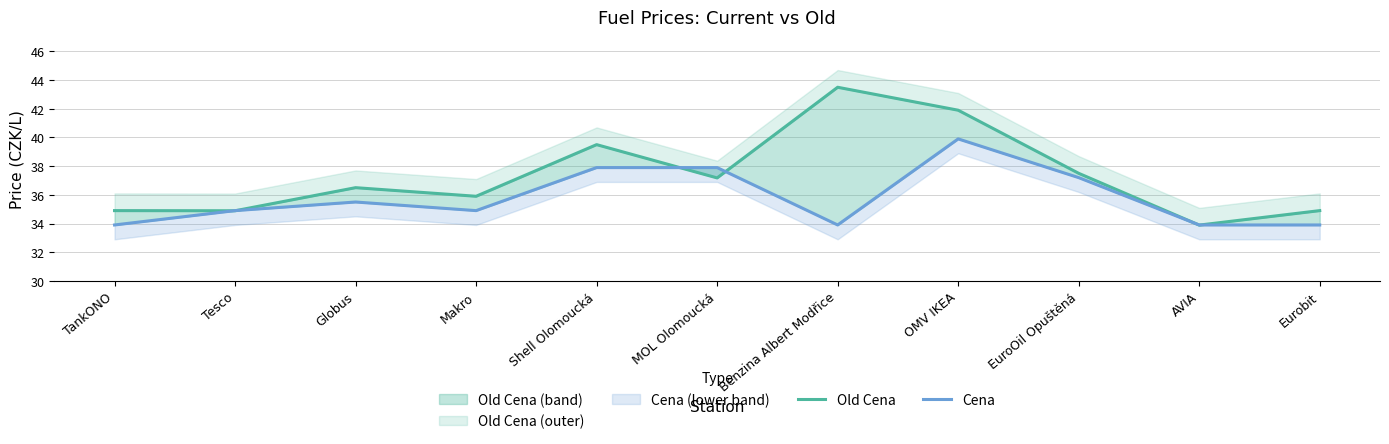

Rank the categories by Cena value from lowest to highest.

TankONO, Benzina Albert Modřice, AVIA, Eurobit, Tesco, Makro, Globus, EuroOil Opuštěná, Shell Olomoucká, MOL Olomoucká, OMV IKEA